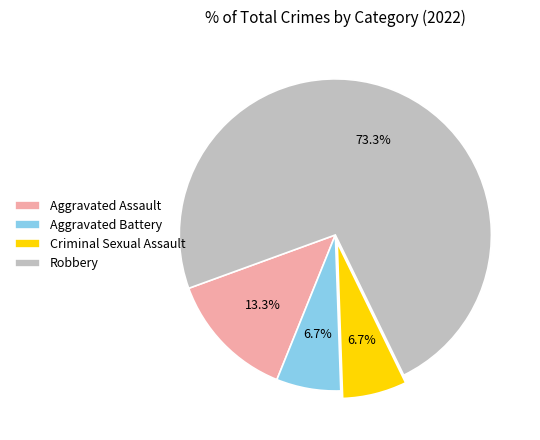

True or false: Aggravated Assault accounts for 13% of the total.

True